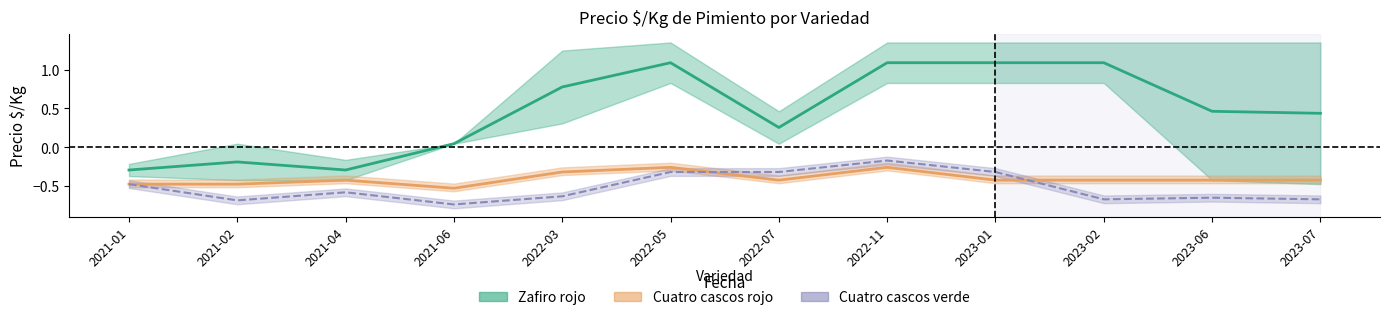

What is the approximate value of Cuatro cascos rojo at 2021-06?

-0.5